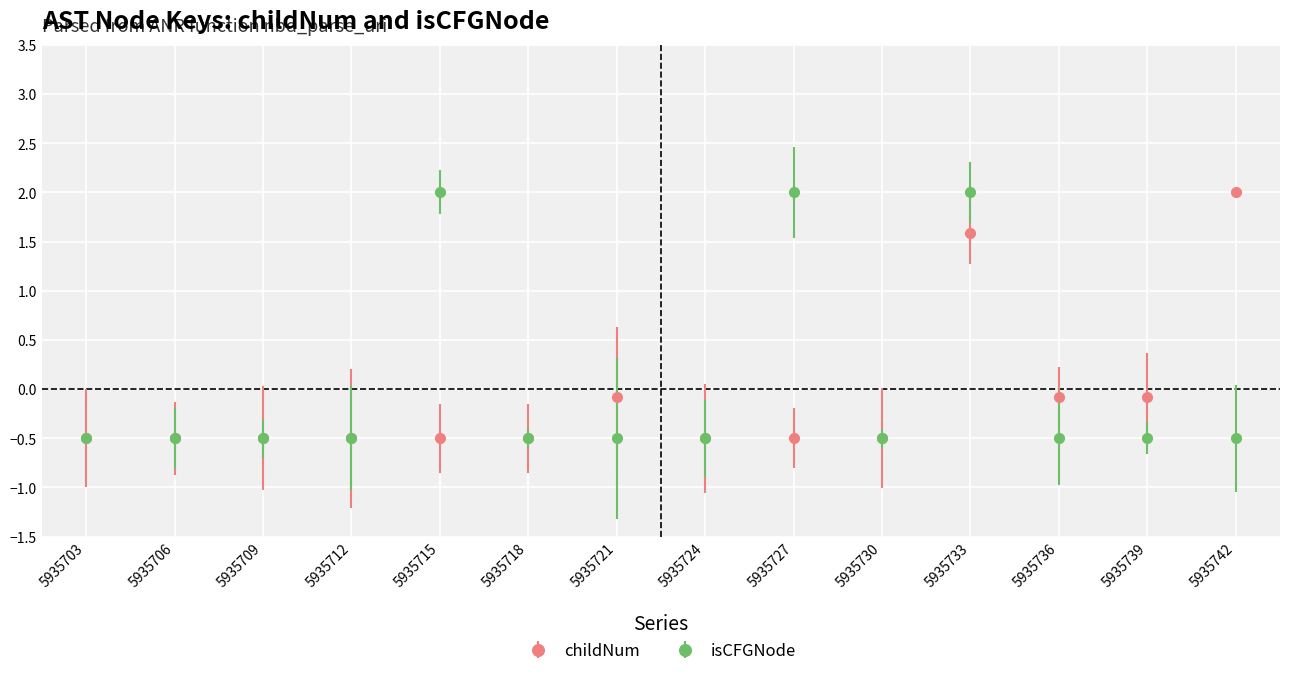

At which category is the sum across all series the highest?

5935733